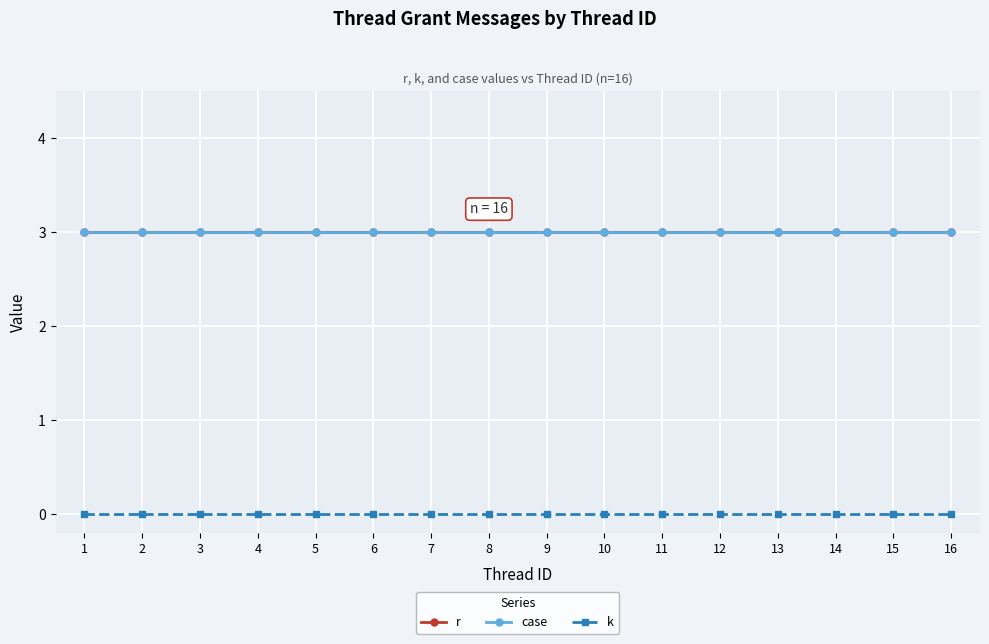

At which category does the chart reach its minimum across all series?

1